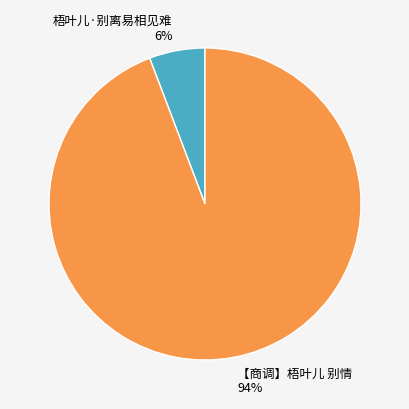

Between 【商调】梧叶儿 别情 and 梧叶儿·别离易相见难, which is larger?

【商调】梧叶儿 别情